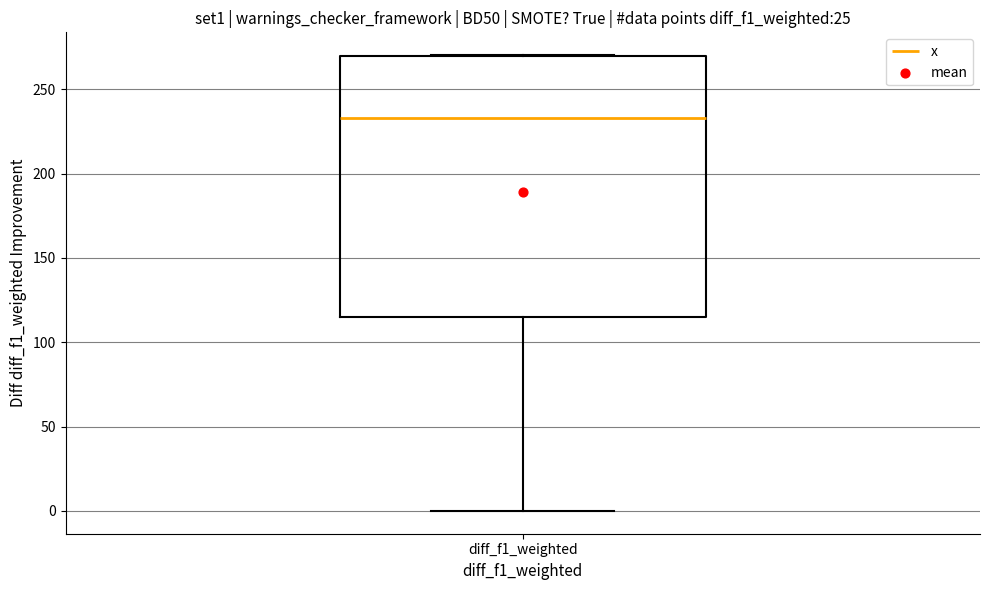

Transcribe this box plot: give where the median line is, the range the box spans, and where the two whiskers end, as read against the y-axis. The values are not printed on the chart, so give them approximately, as read against the axis.

median 235, box 115 to 270, whiskers 0 to 270